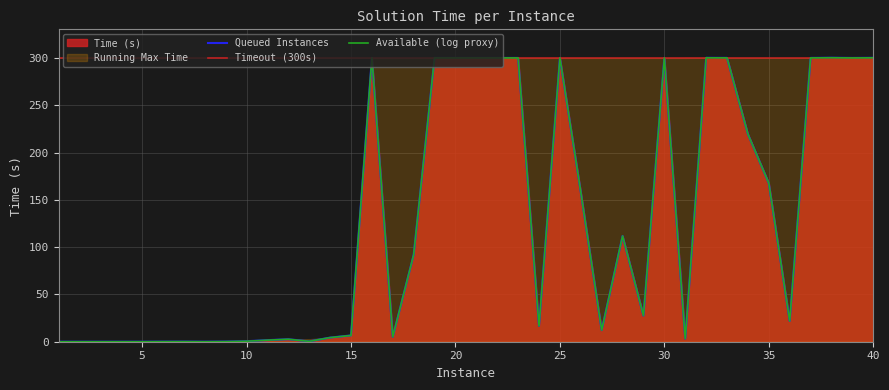

True or false: the data shows 66.5 at 21.

False